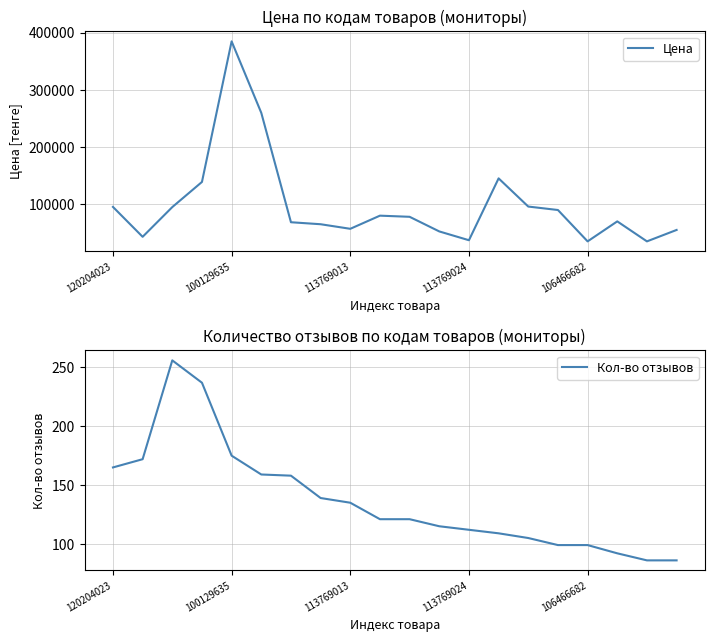

At which label does Цена reach its peak?

100129635